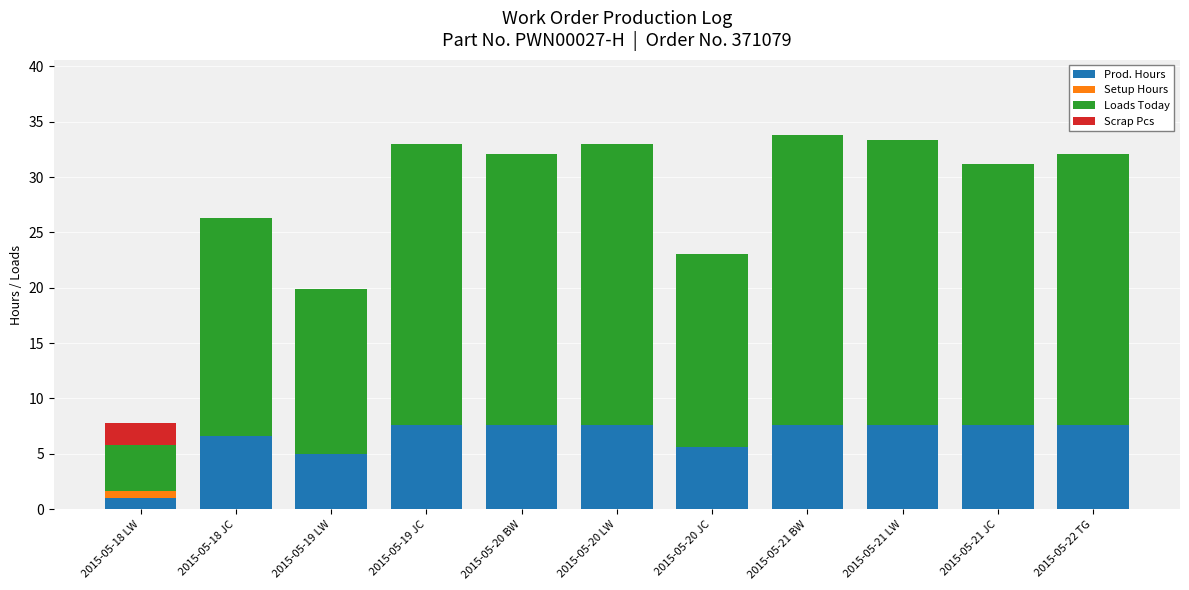

True or false: Prod. Hours has a value of 9.5 at 2015-05-18 JC.

False